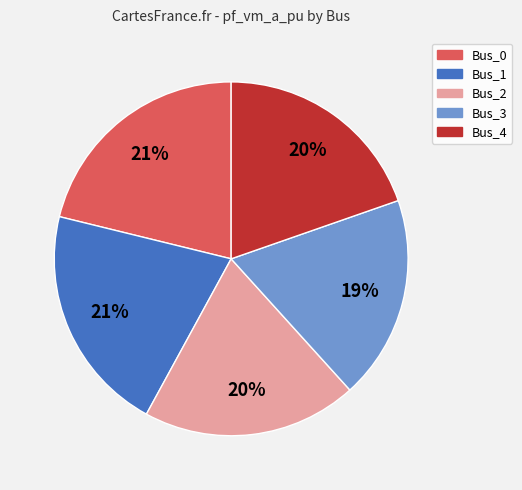

Between Bus_1 and Bus_3, which is larger?

Bus_1